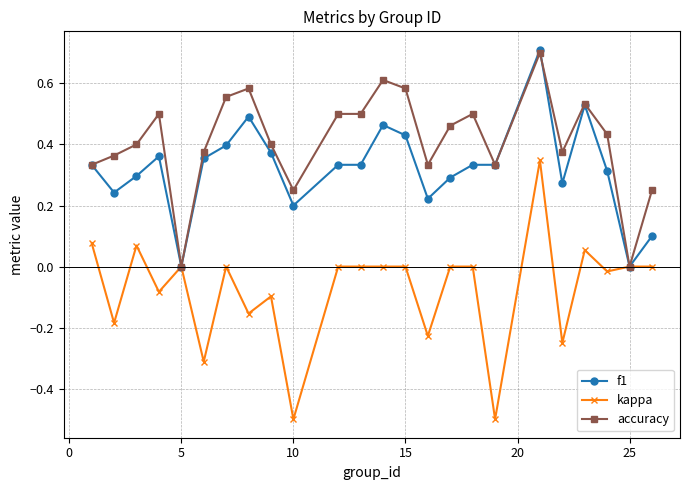

True or false: f1 has more than 2 interior local peaks.

True